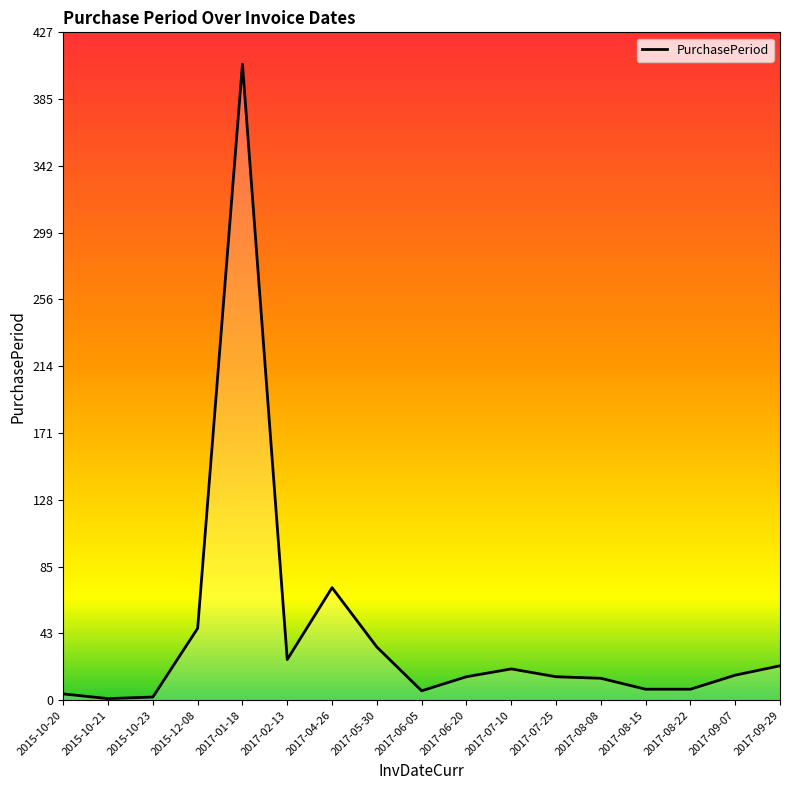

What is the difference between the maximum and minimum values?

406